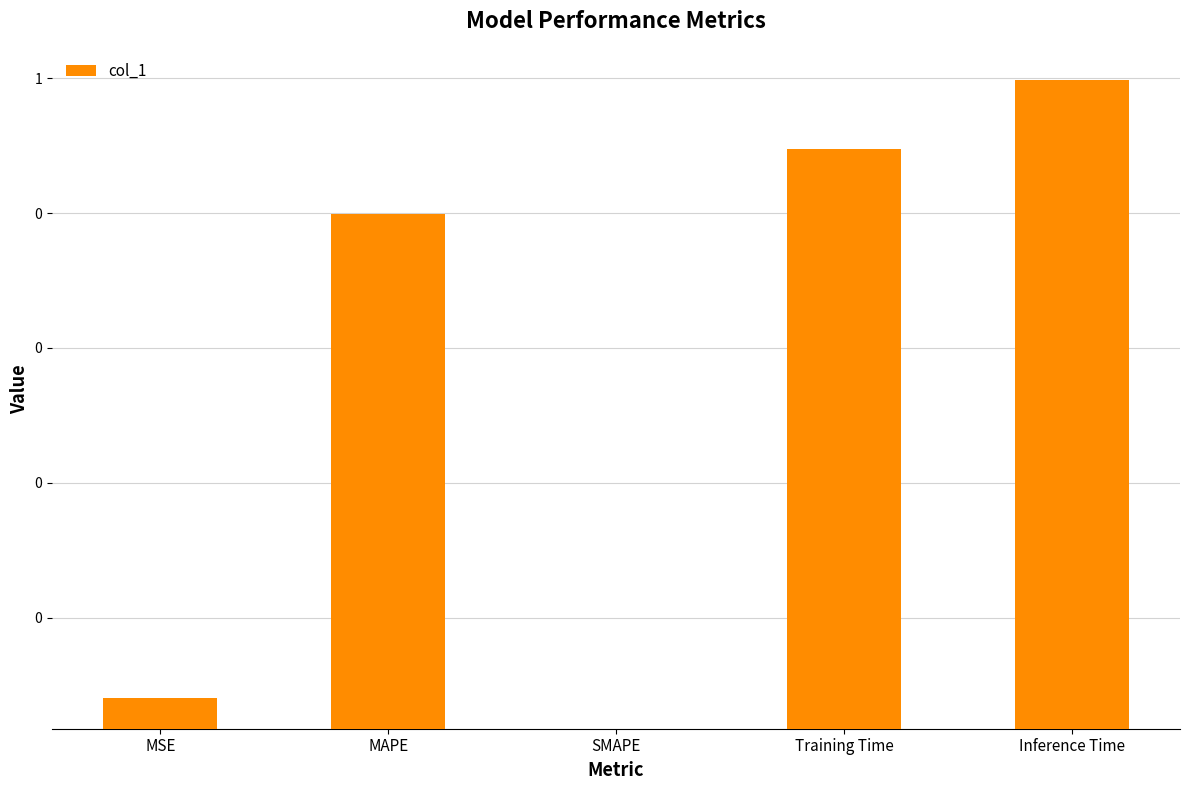

What is the difference between the values at MAPE and Inference Time?

0.9